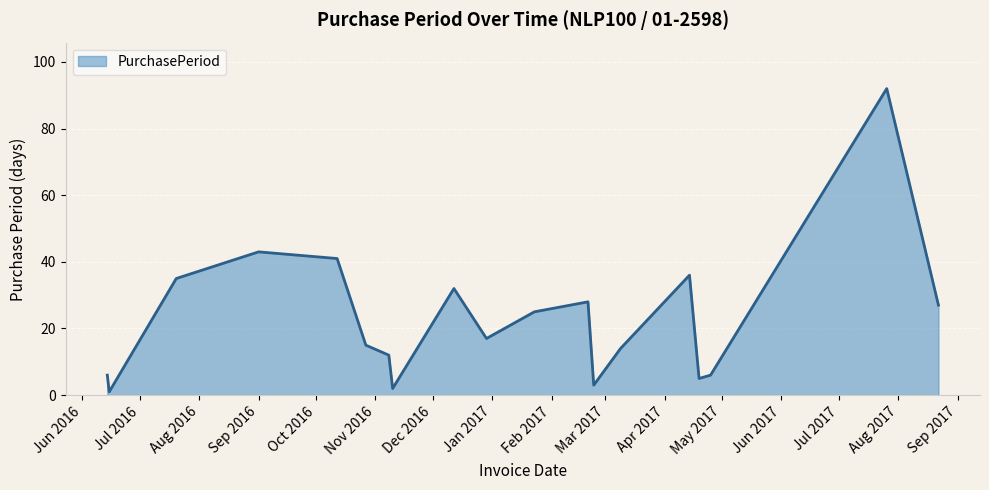

What is the greatest value displayed?

92